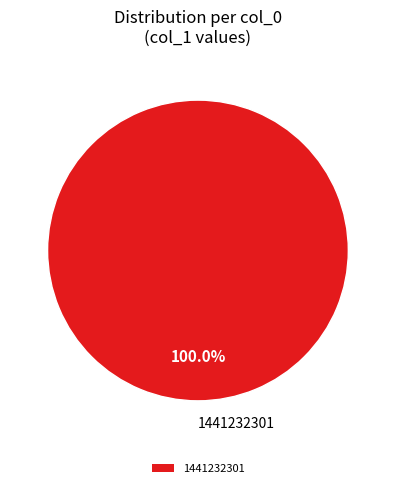

Does any single category account for the majority?

Yes